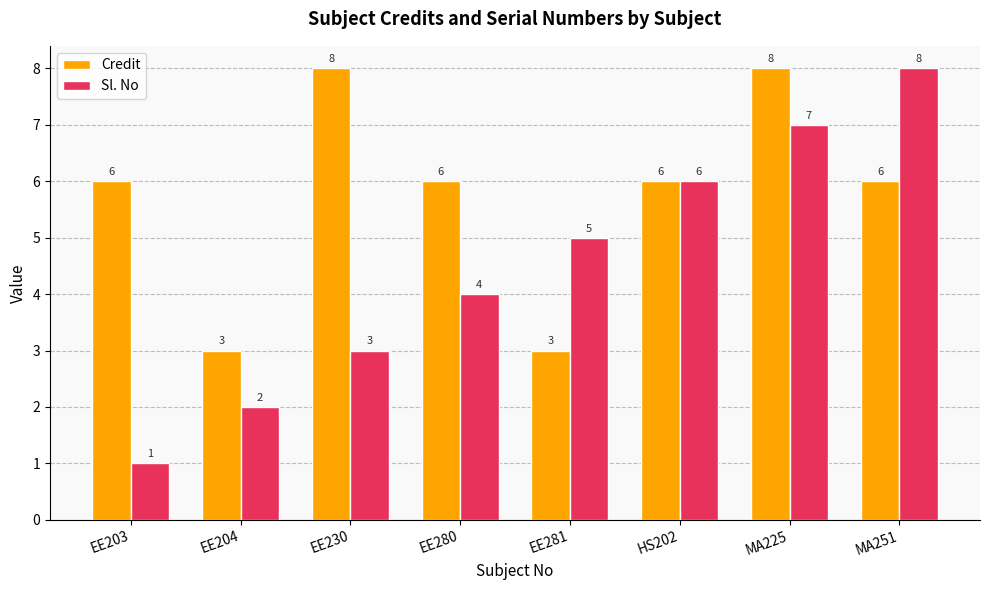

Which series has the largest total across all categories?

Credit